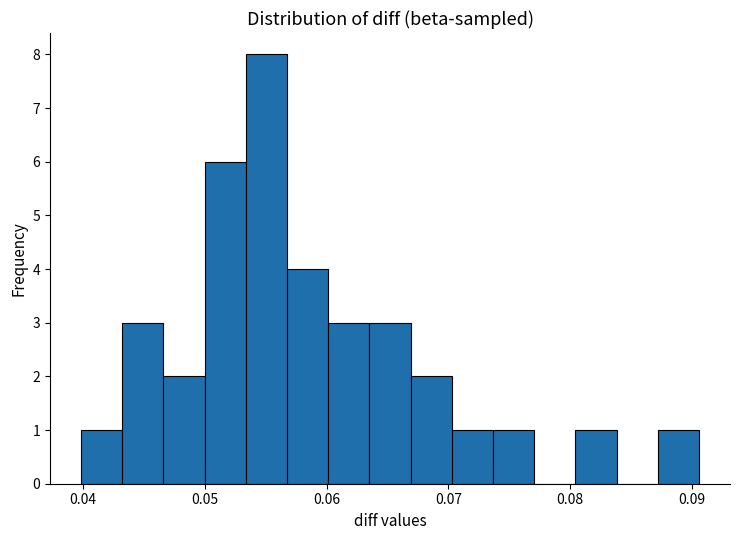

Around what value on the x-axis is the tallest bar? Give the approximate position of its centre, as read against the axis.

0.055